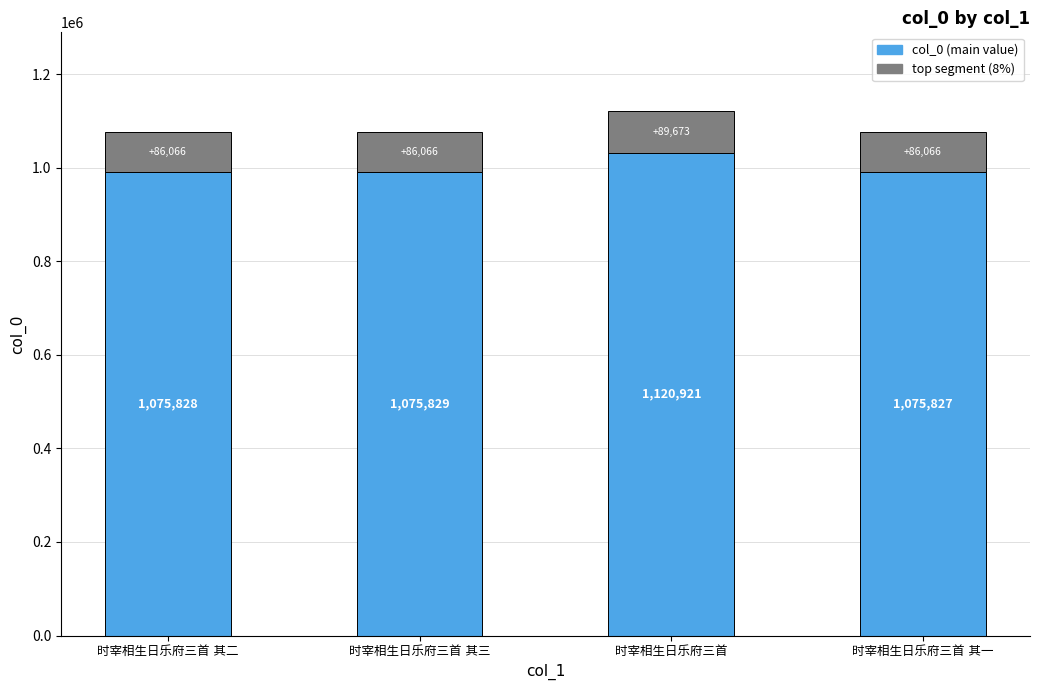

At which category does the chart reach its minimum across all series?

时宰相生日乐府三首 其一